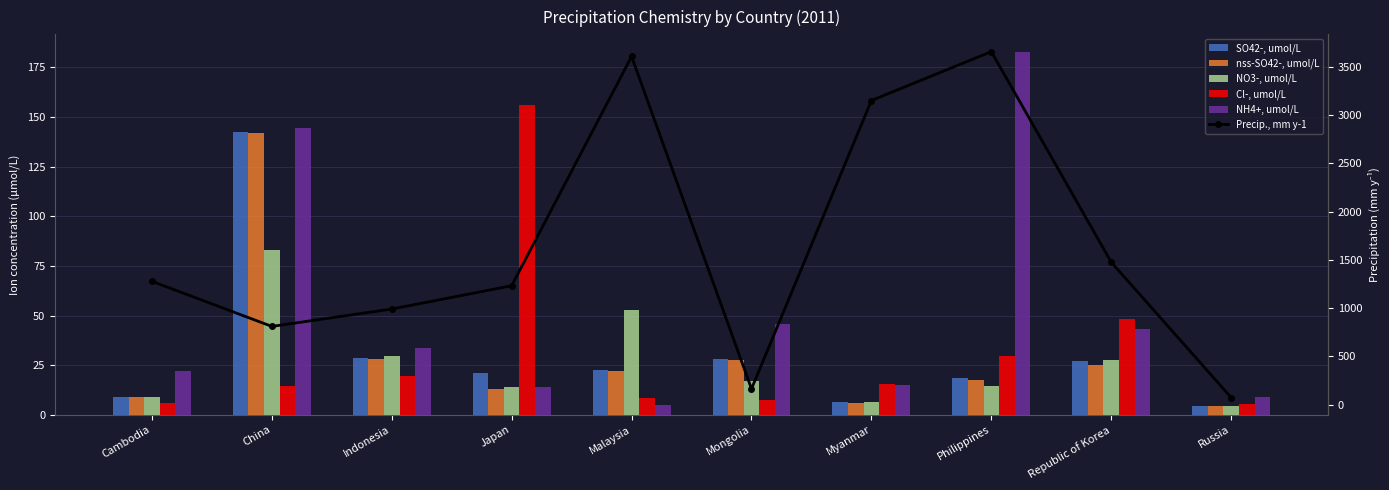

At which label does NO3-, umol/L reach its minimum?

Russia